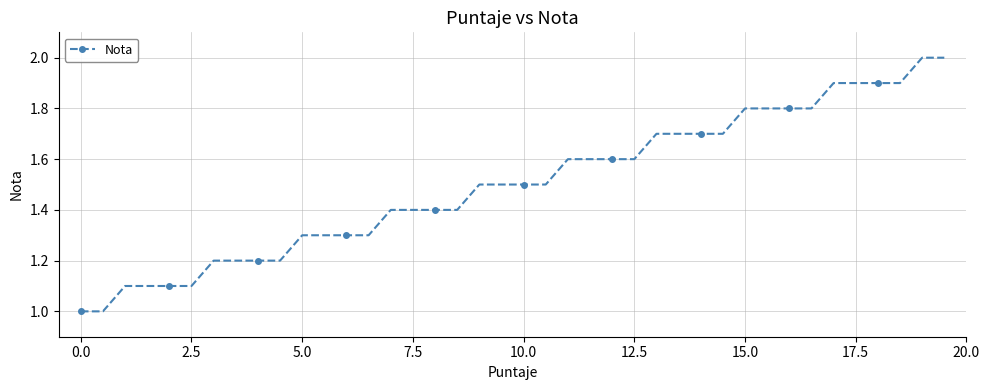

What is the value of the 7th point from the left?

1.2